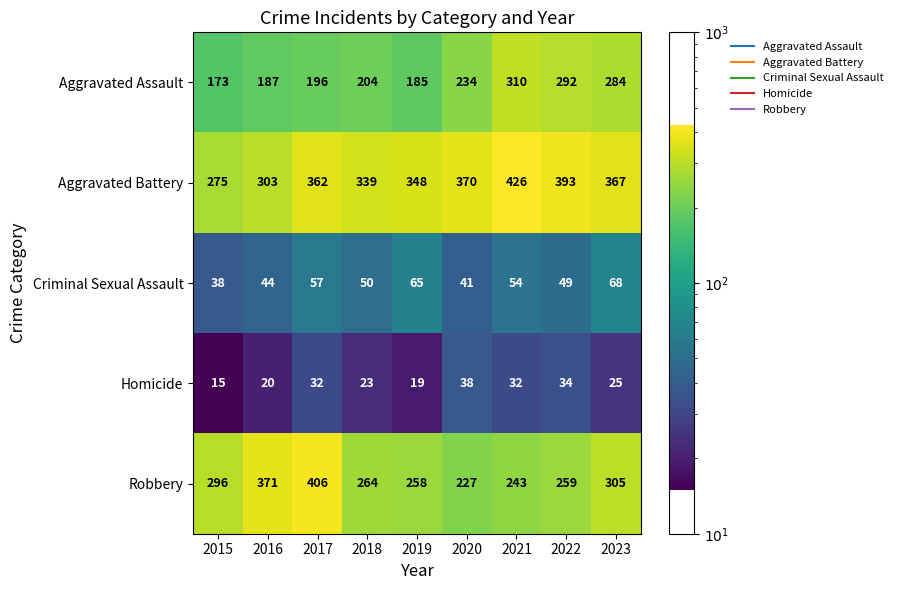

How many values in the Homicide series are below 25?

4